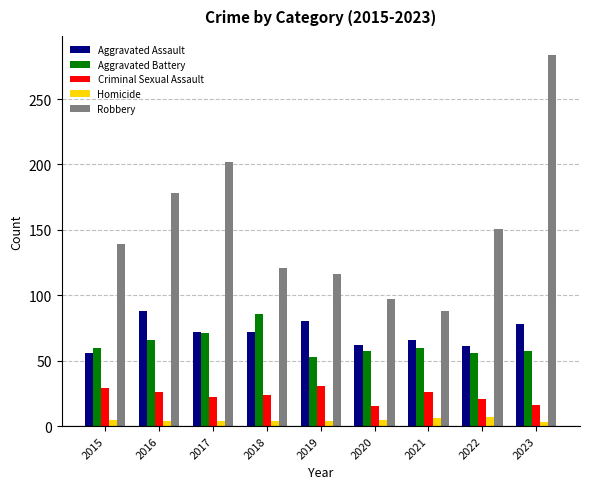

At 2016, list the series in order from largest to smallest.

Robbery, Aggravated Assault, Aggravated Battery, Criminal Sexual Assault, Homicide